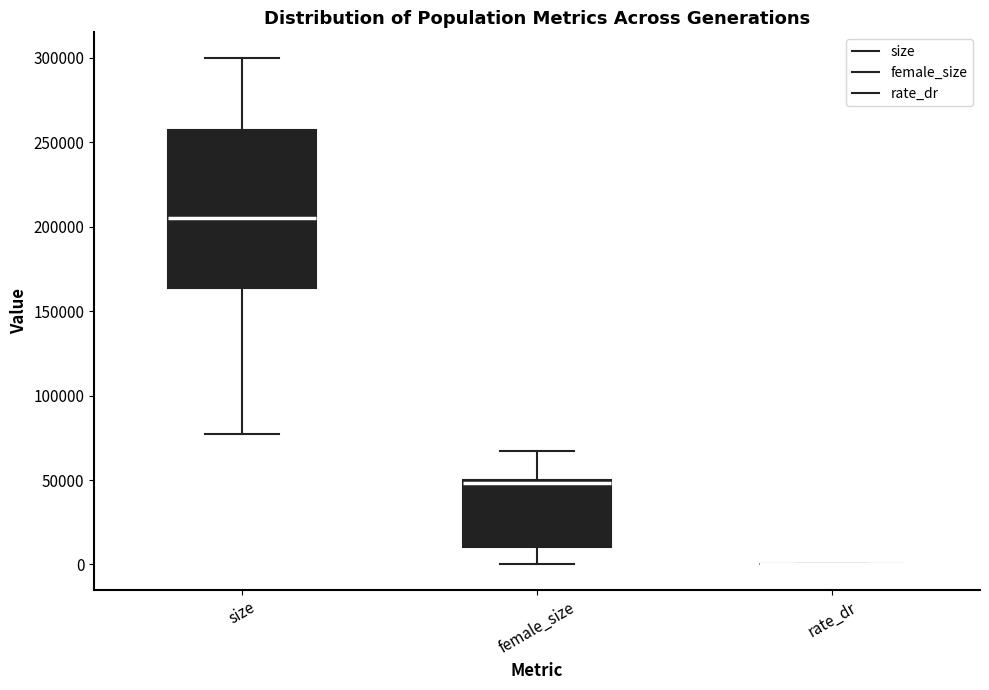

Reading left to right, transcribe this box plot: for each box, give where its median line is, the range the box spans, and where its two whiskers end, as read against the y-axis. The values are not printed on the chart, so give them approximately, as read against the axis.

size: median 205000, box 165000 to 255000, whiskers 75000 to 300000
female_size: median 50000 (just below the box's upper edge), box 10000 to 50000, whiskers 0 to 65000
rate_dr: box collapsed to a line at 0, whiskers 0 to 0